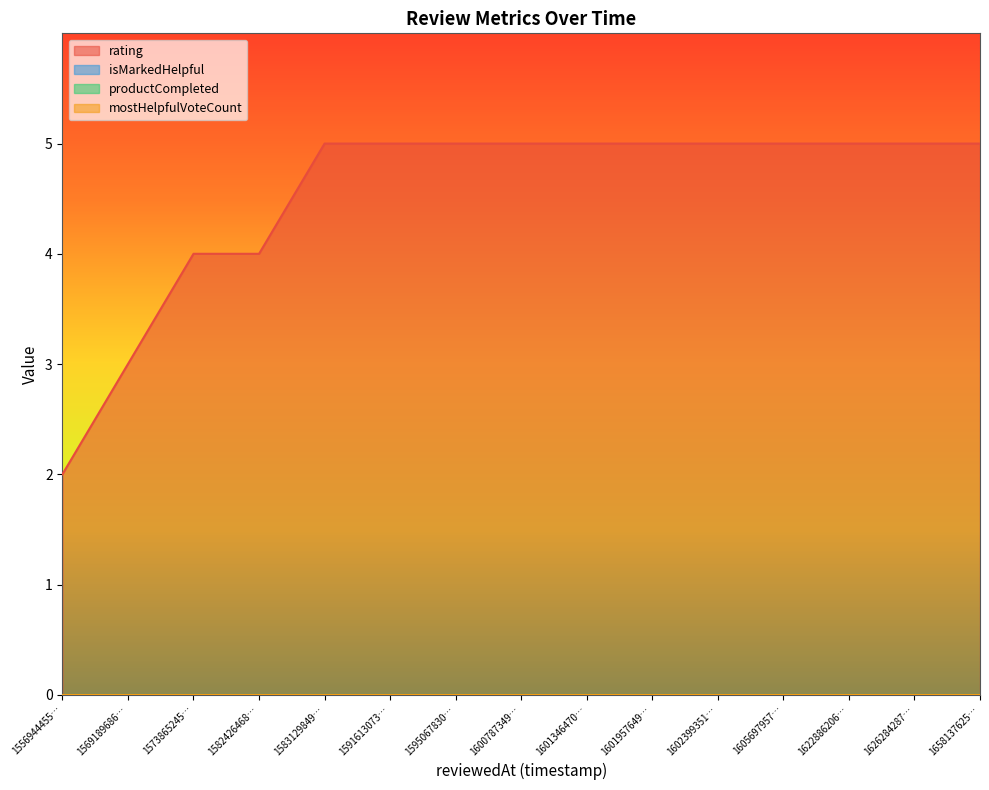

What is the spread (max minus min) of values at 1626284287996?

5